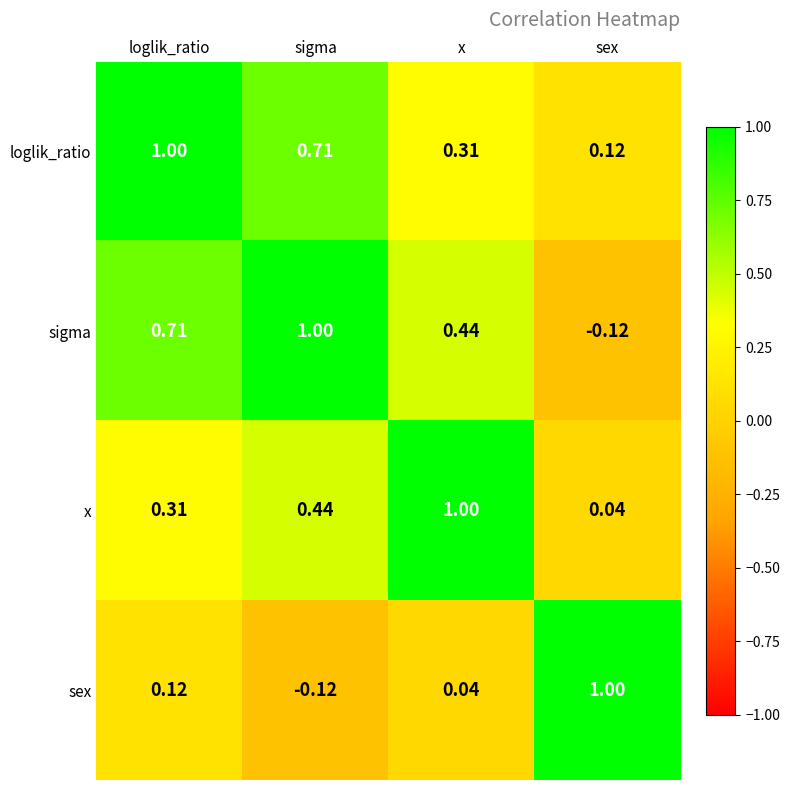

At which label is sex closest to 0?

x